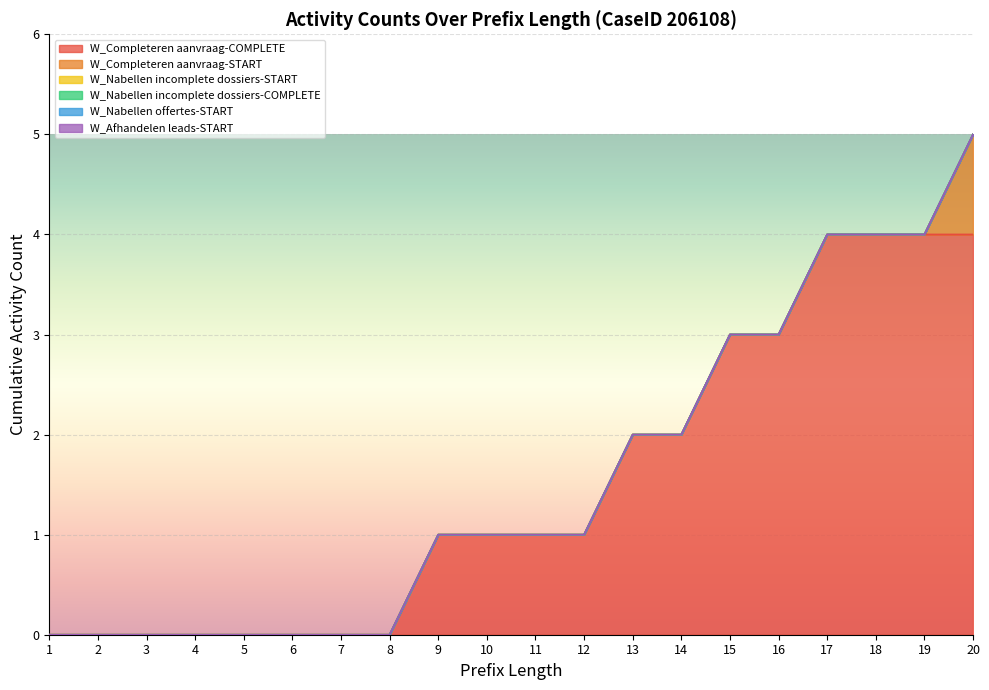

Which series has the widest spread of values?

W_Completeren aanvraag-COMPLETE